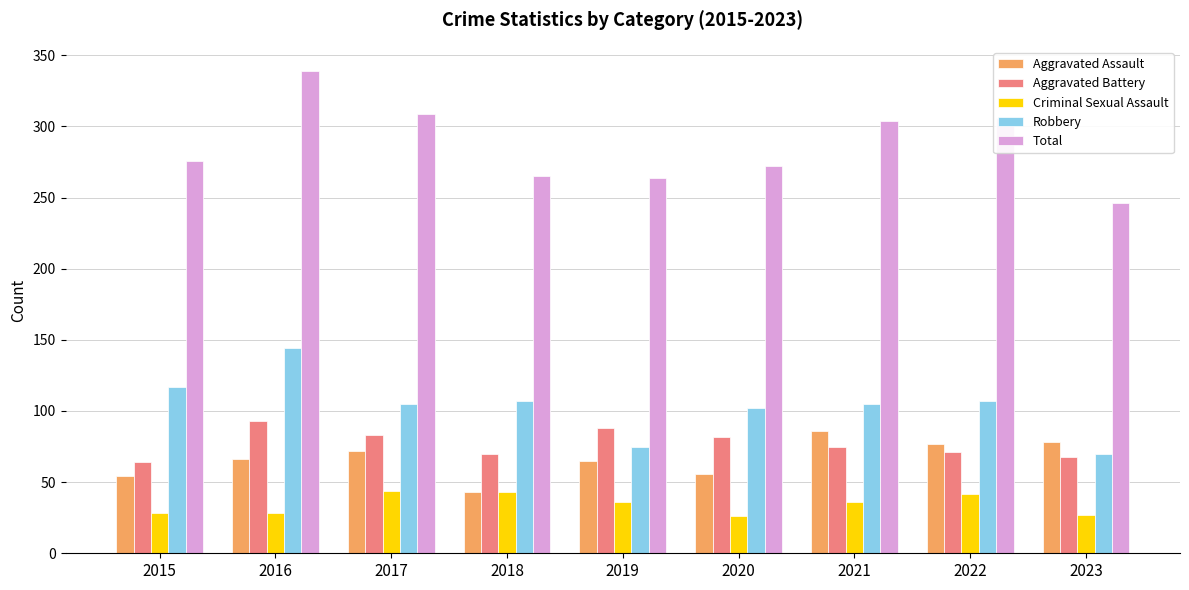

What is the sum of all Criminal Sexual Assault values?

310